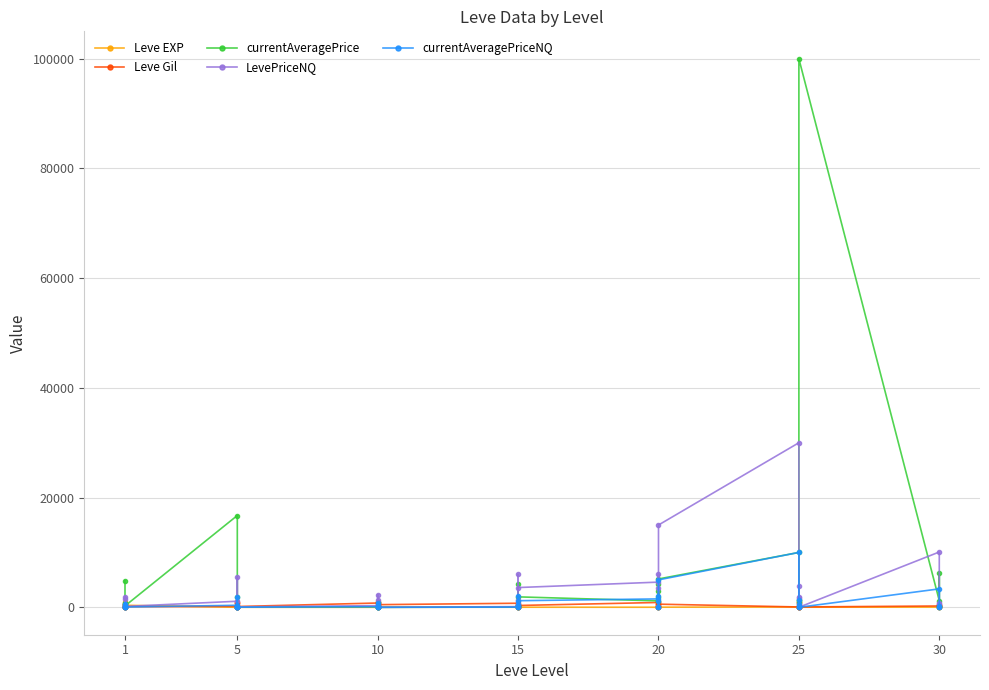

At which label does LevePriceNQ reach its minimum?

1